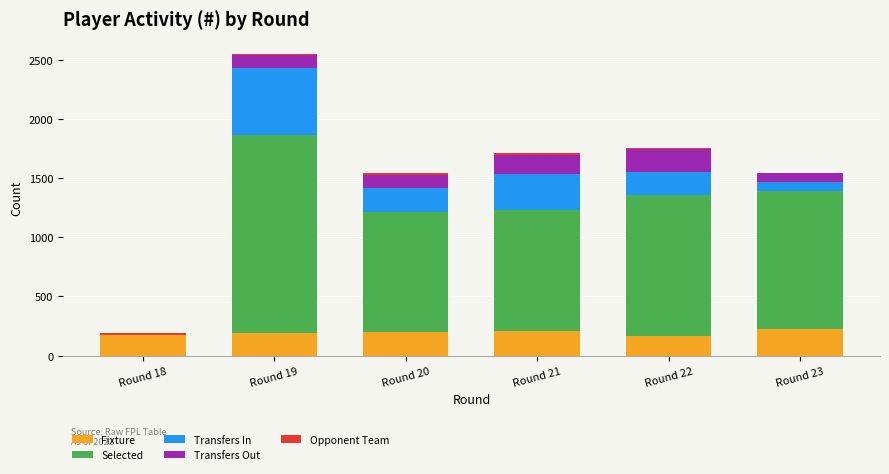

What is the highest value of the Fixture series?

223